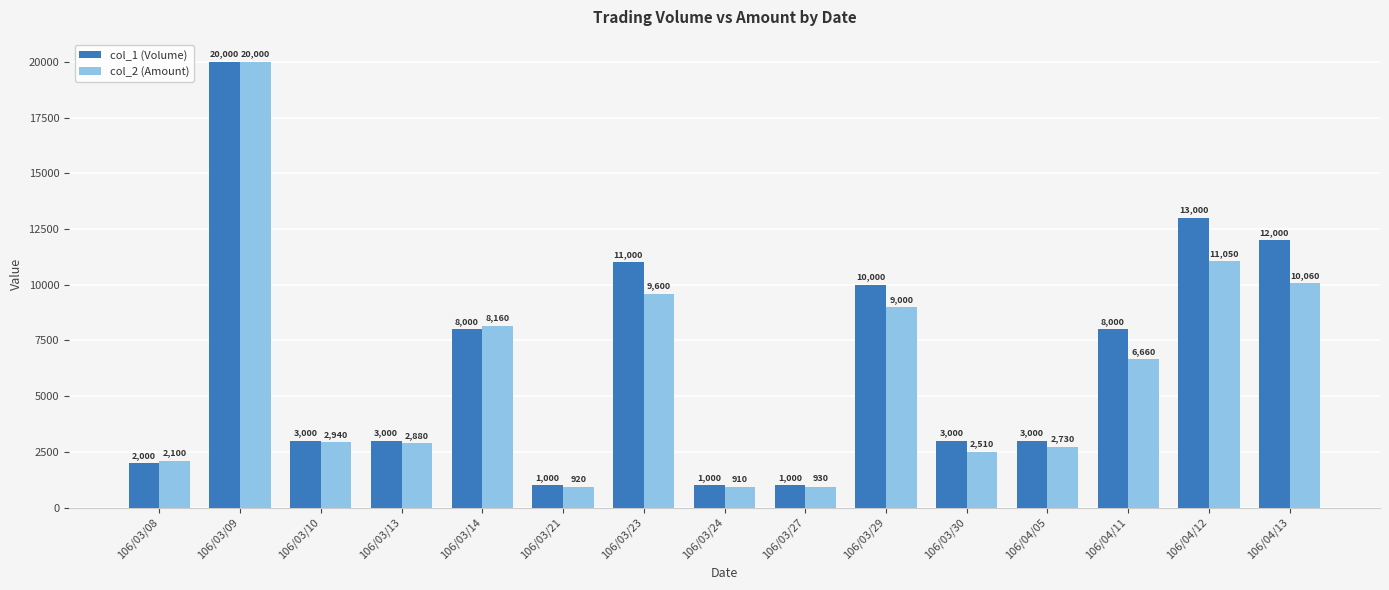

True or false: col_2 (Amount) has a value of 2510 at 106/03/30.

True